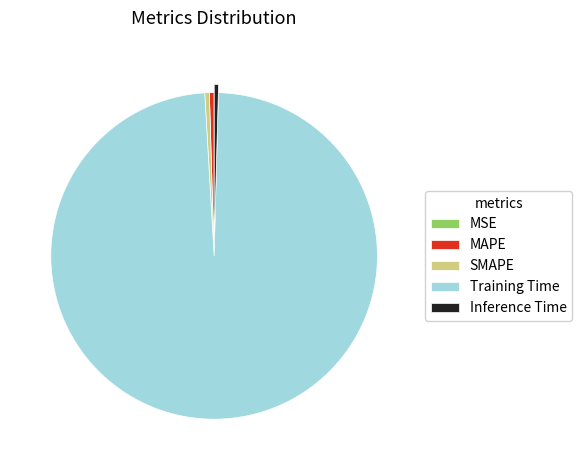

Which category has the biggest portion of the pie?

Training Time